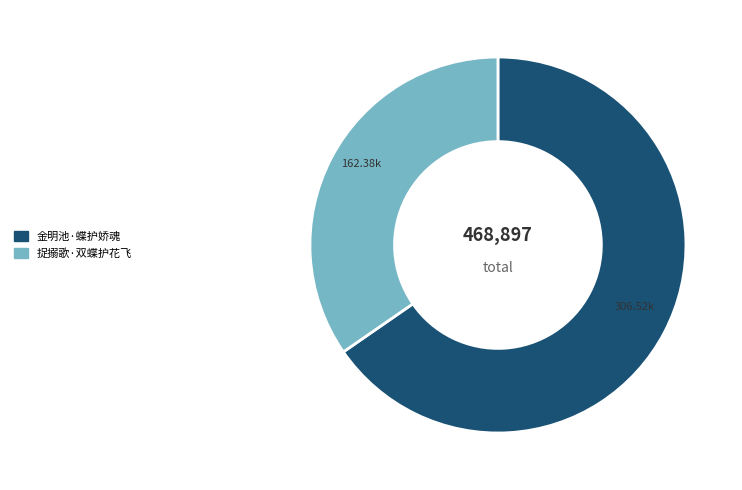

Is it true that 金明池·蝶护娇魂 is 65% of the pie?

True